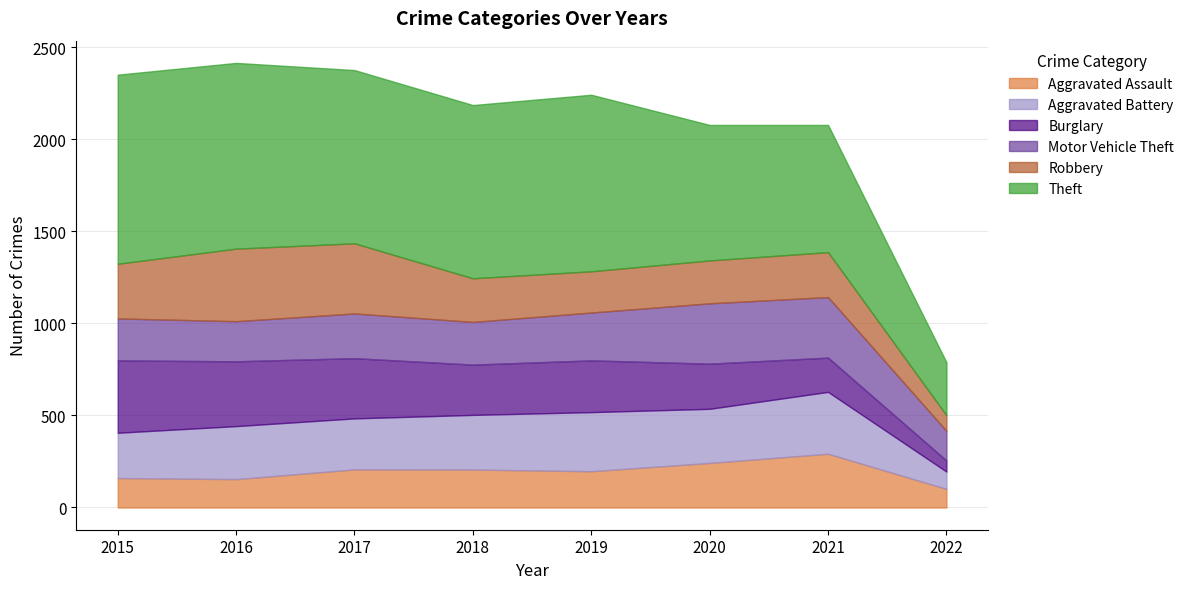

Which series has the largest range (max minus min)?

Theft